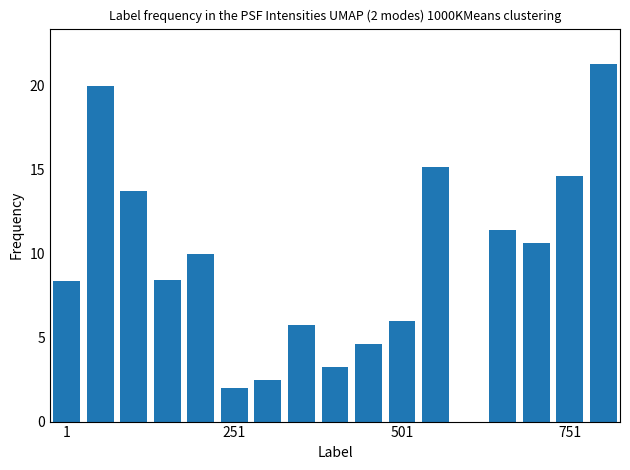

Count the number of data series in this chart.

1